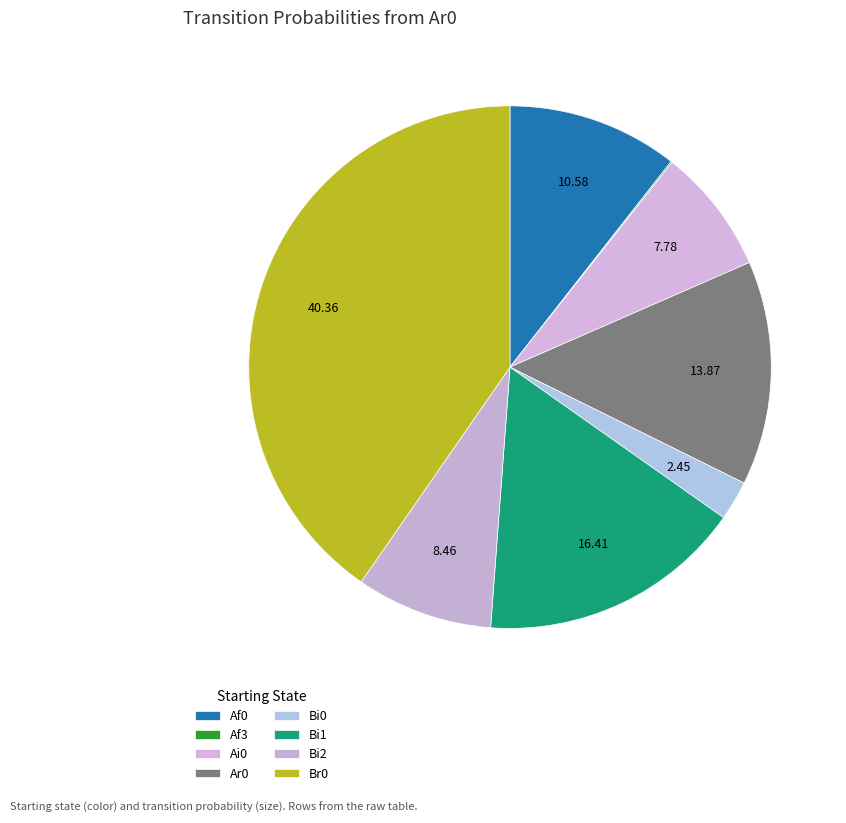

True or false: Af3 accounts for 0% of the total.

True